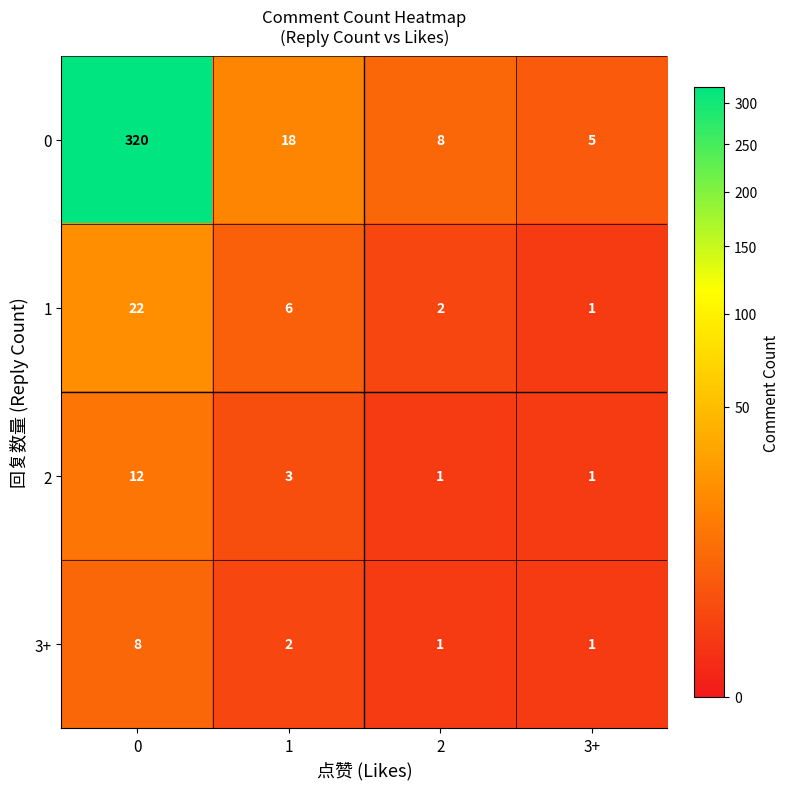

What is the sum of all 0 values?

351